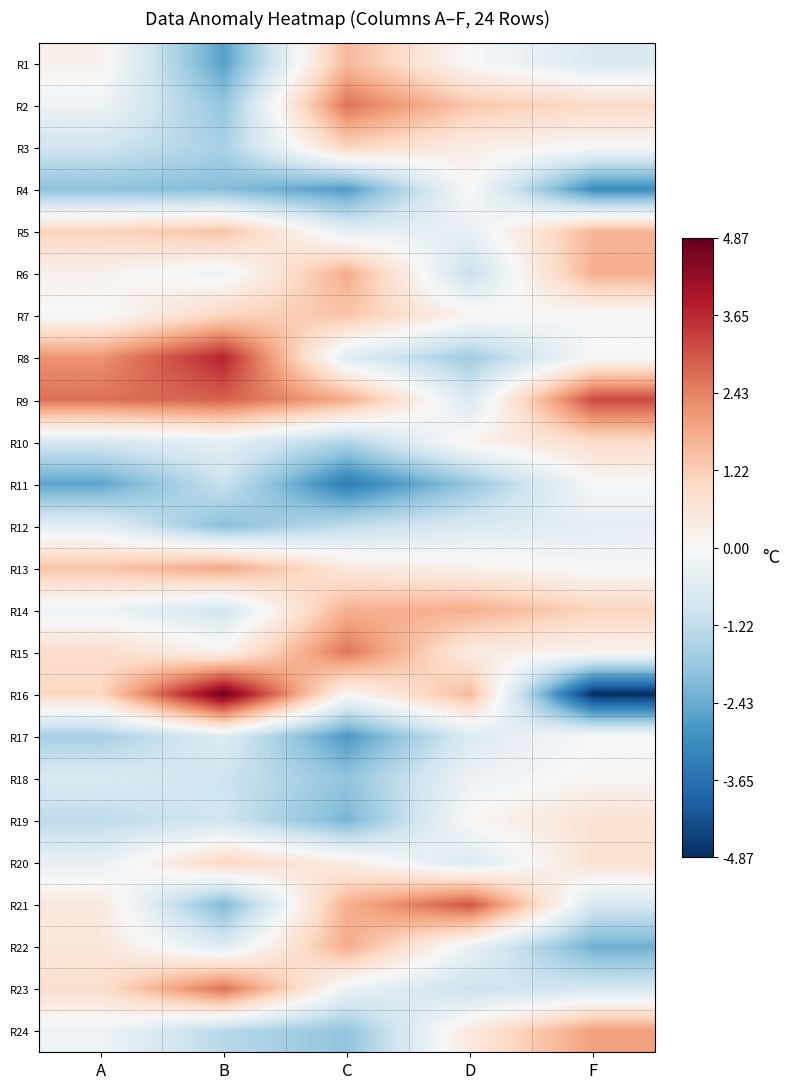

Which category has the lowest value across all series?

F